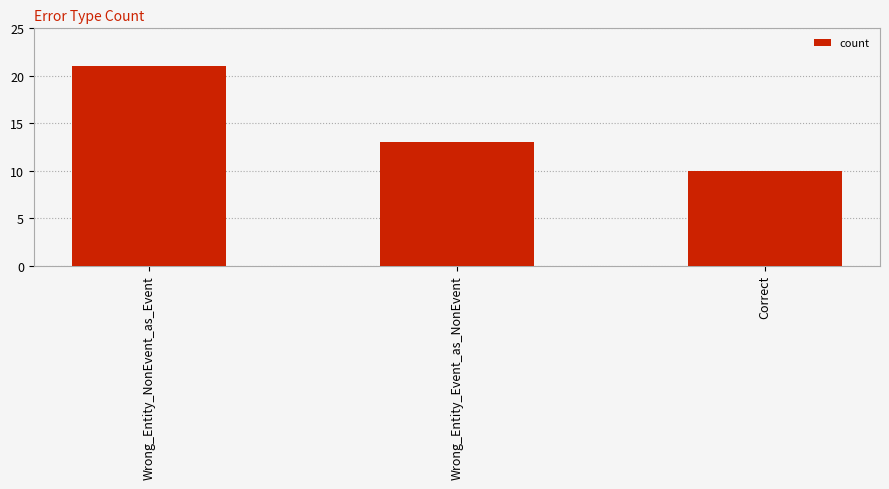

What is the difference between the values at Wrong_Entity_NonEvent_as_Event and Wrong_Entity_Event_as_NonEvent?

8